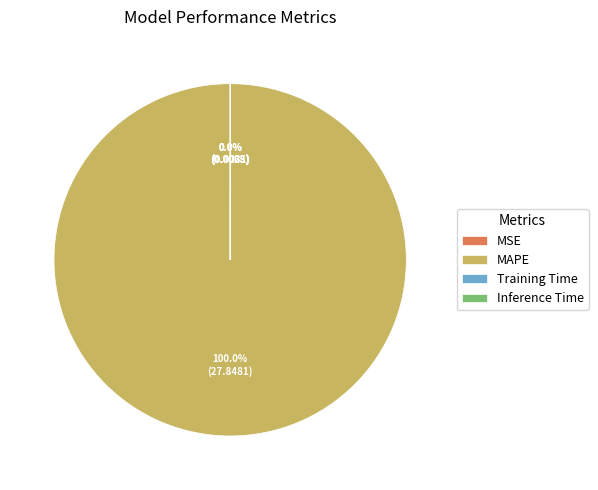

Which slice is the largest?

MAPE